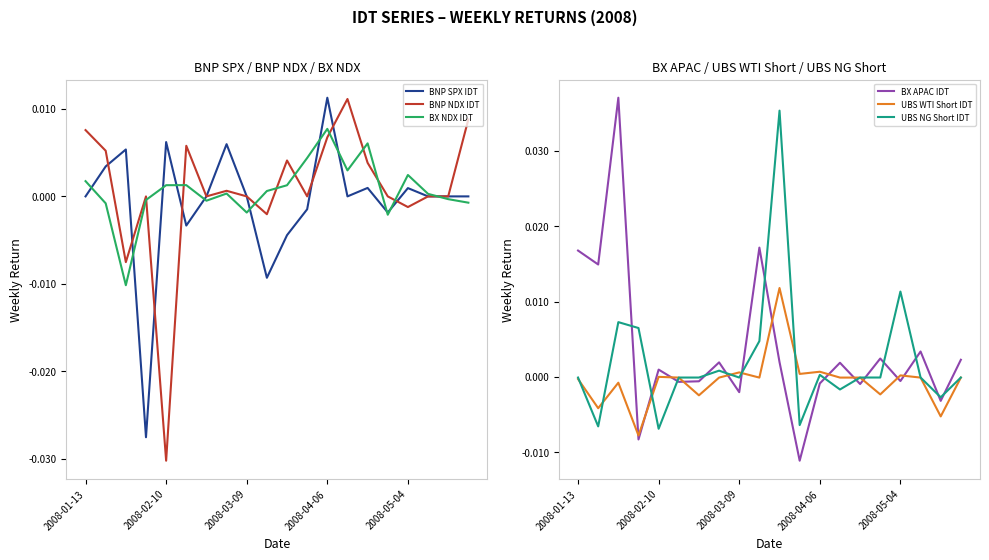

How many negative values does the UBS NG Short IDT series have?

13